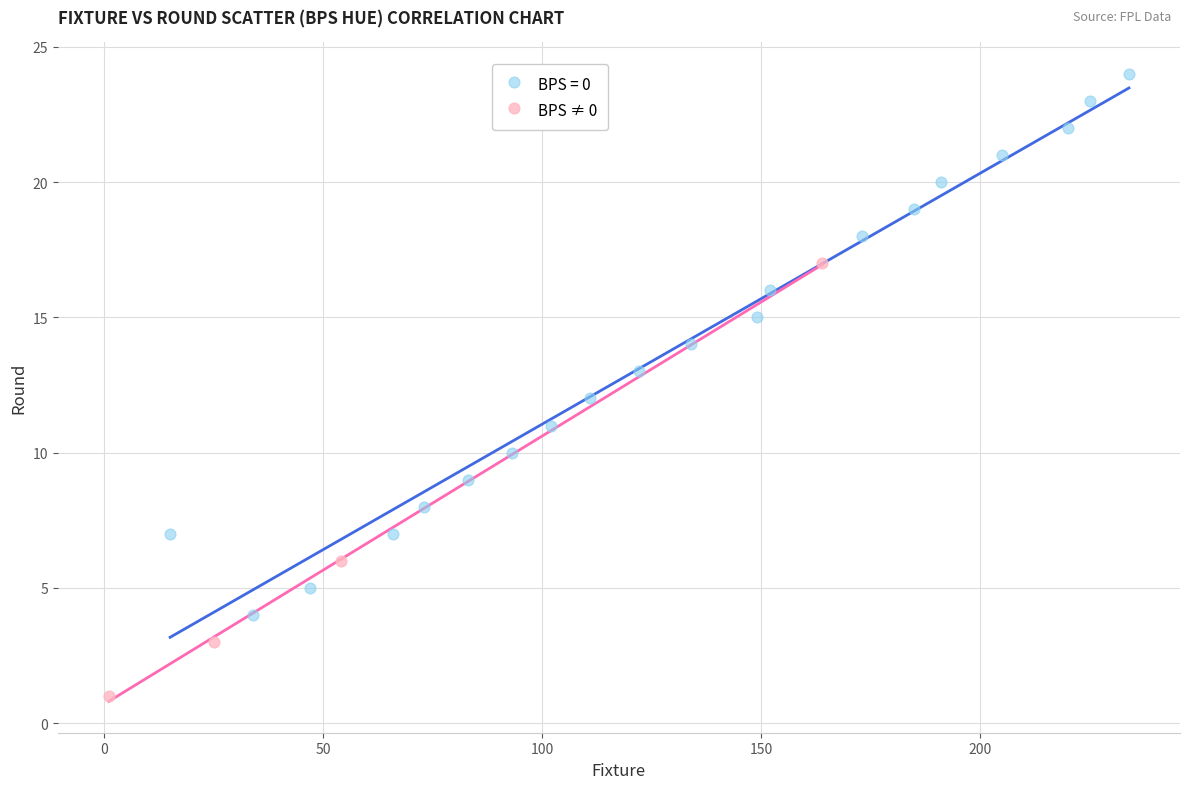

Which series contains the lowest Y value?

BPS ≠ 0